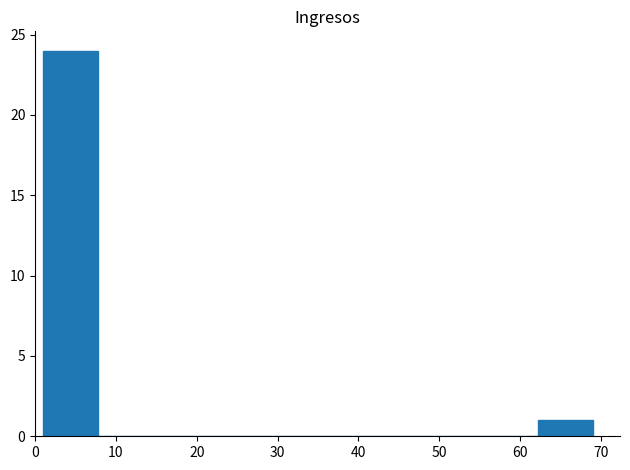

What is the height of the bar covering 62.2 to 69.0 on the x-axis? Neither the bar edges nor the heights are printed on the chart, so give them approximately, as read against the axes.

1